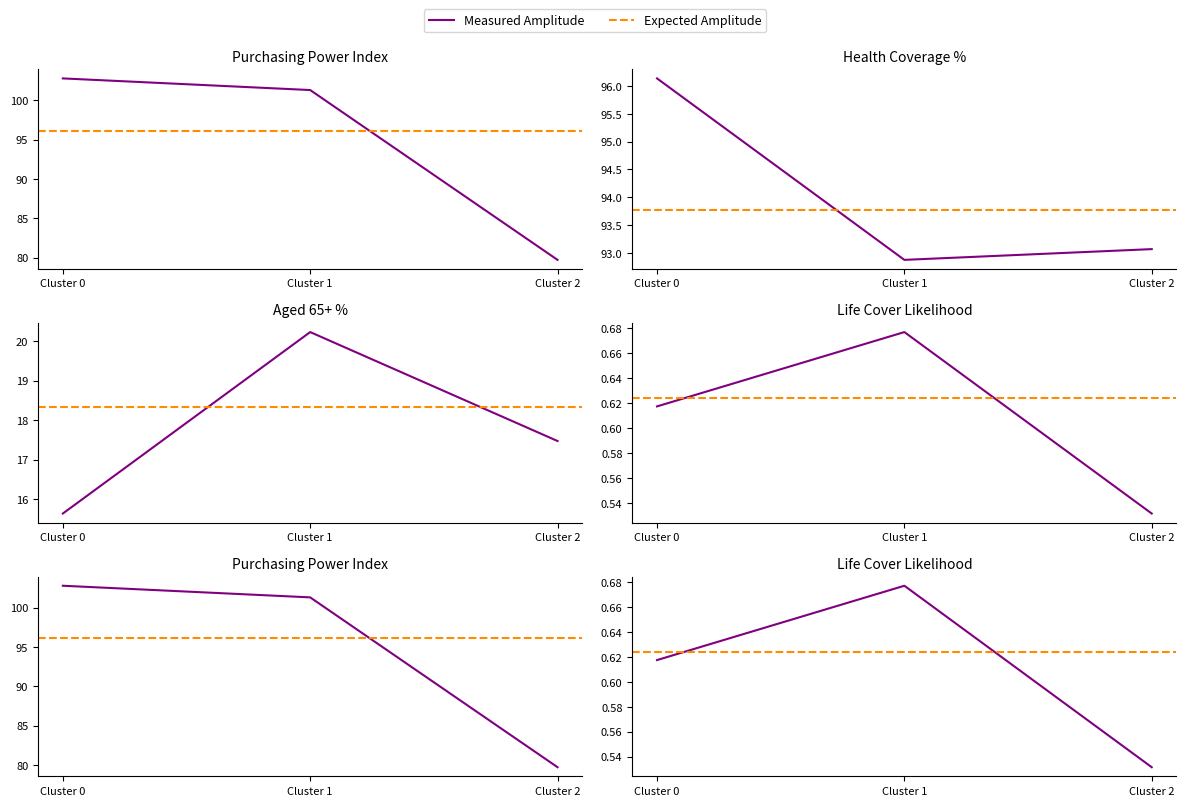

True or false: aged_65plus_pct and health_coverage_pct intersect in this chart.

False